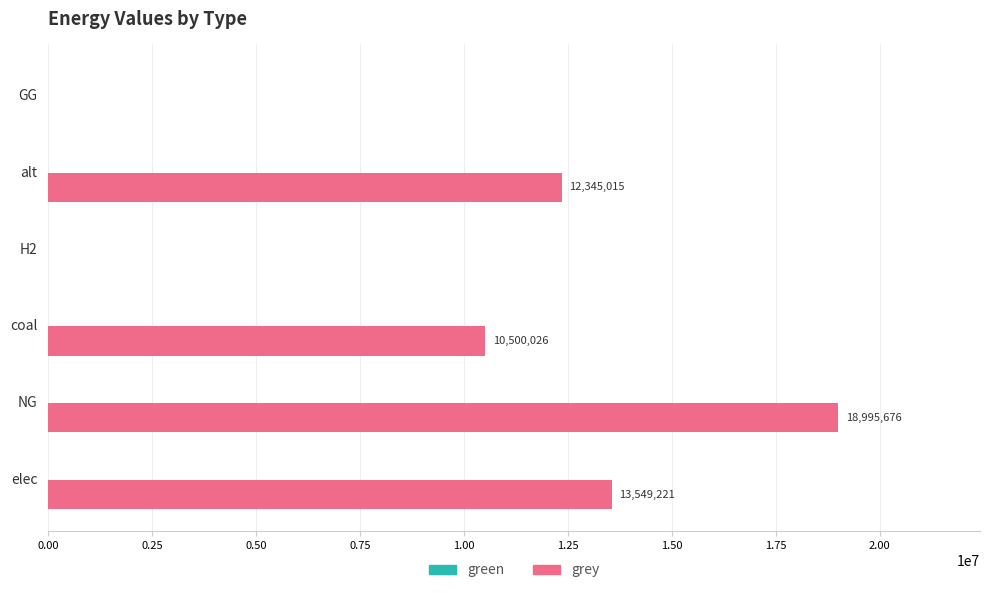

Are the bars horizontal?

Yes